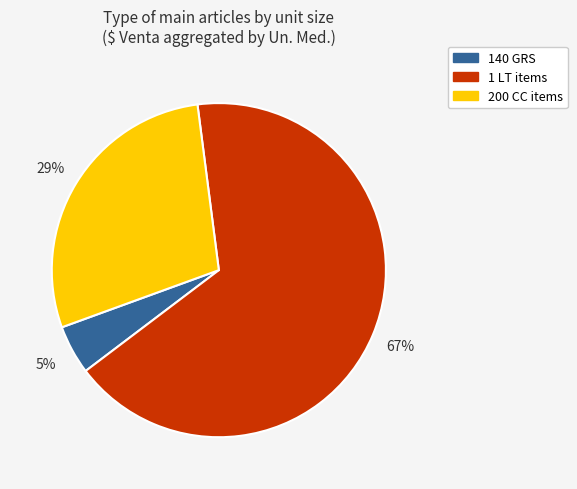

To the nearest percent, what is the average slice percentage?

33%